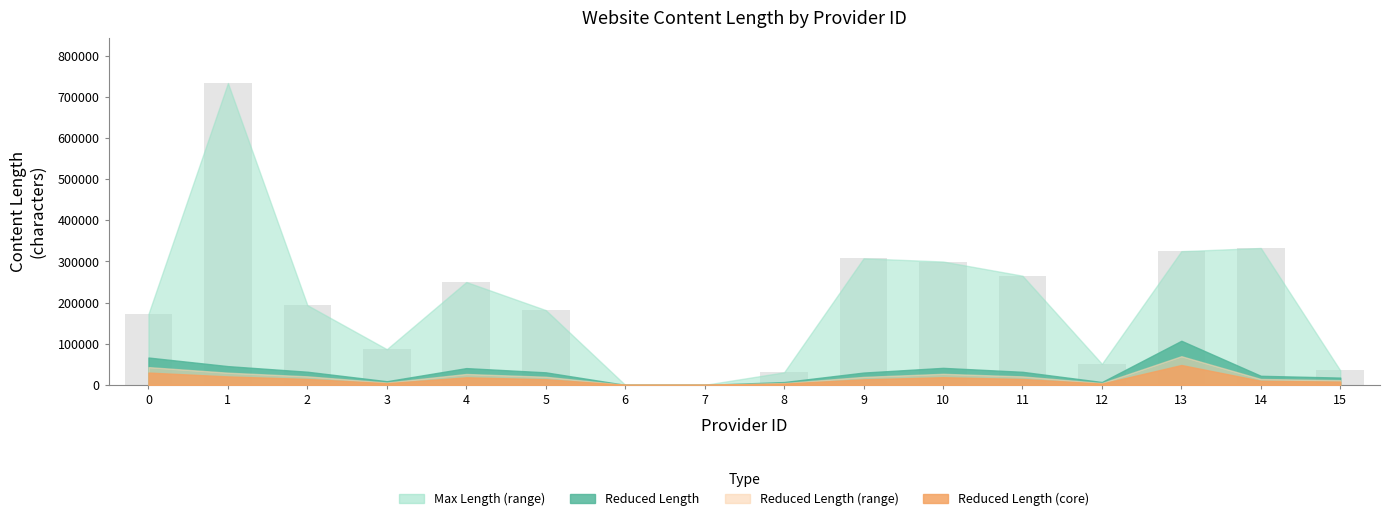

Approximately how many times larger is the value at 12 compared to 15?

1.5